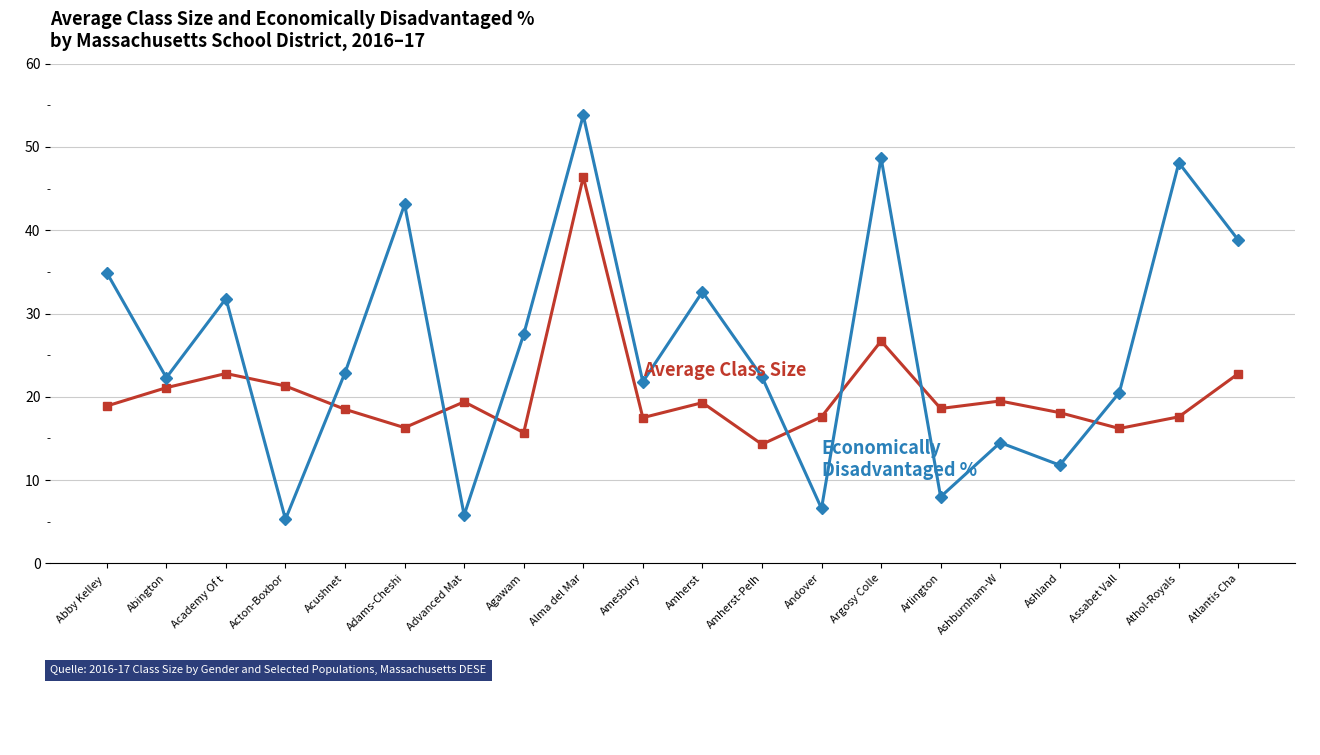

Which category has the highest value across all series?

Alma del Mar